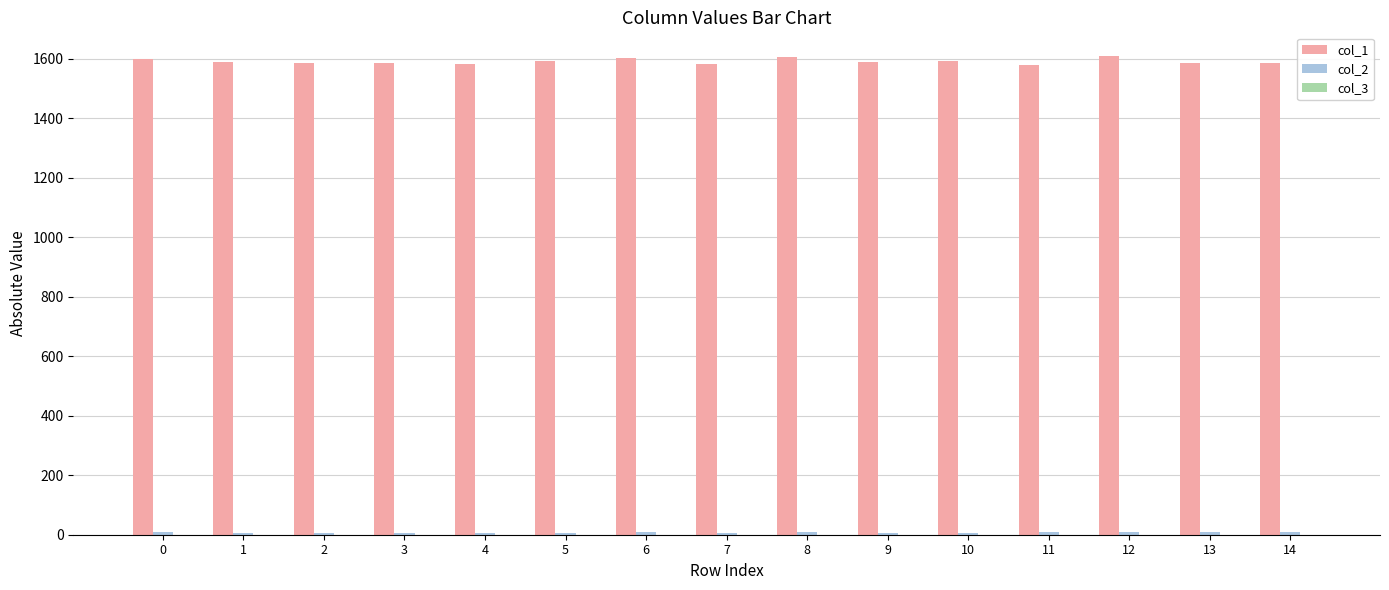

What is the spread (max minus min) of values at 3?

1584.4